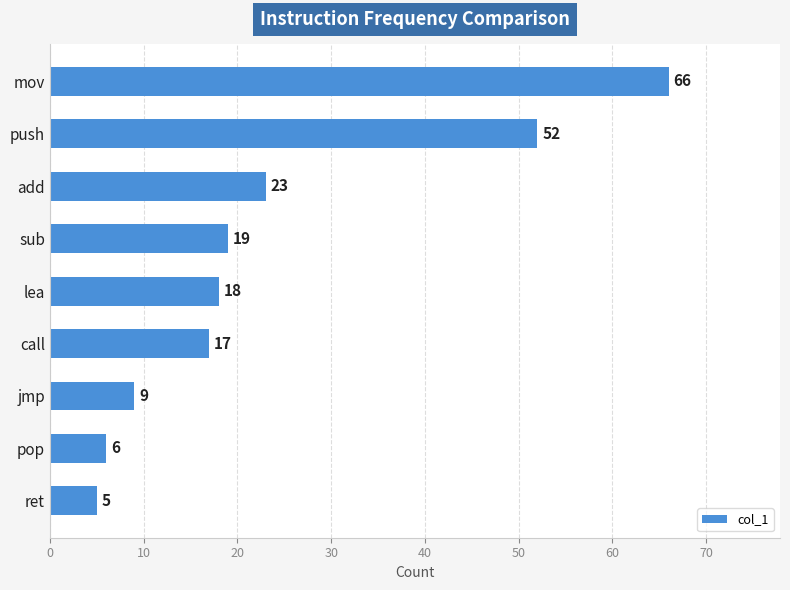

Are the bars horizontal?

Yes